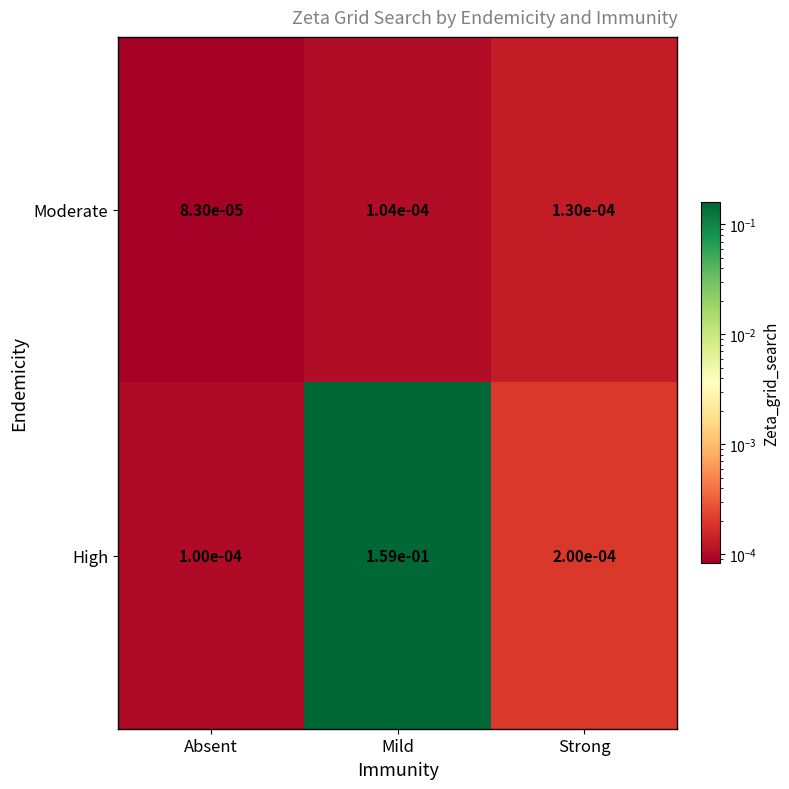

Which category has the highest value in the Moderate series?

Strong